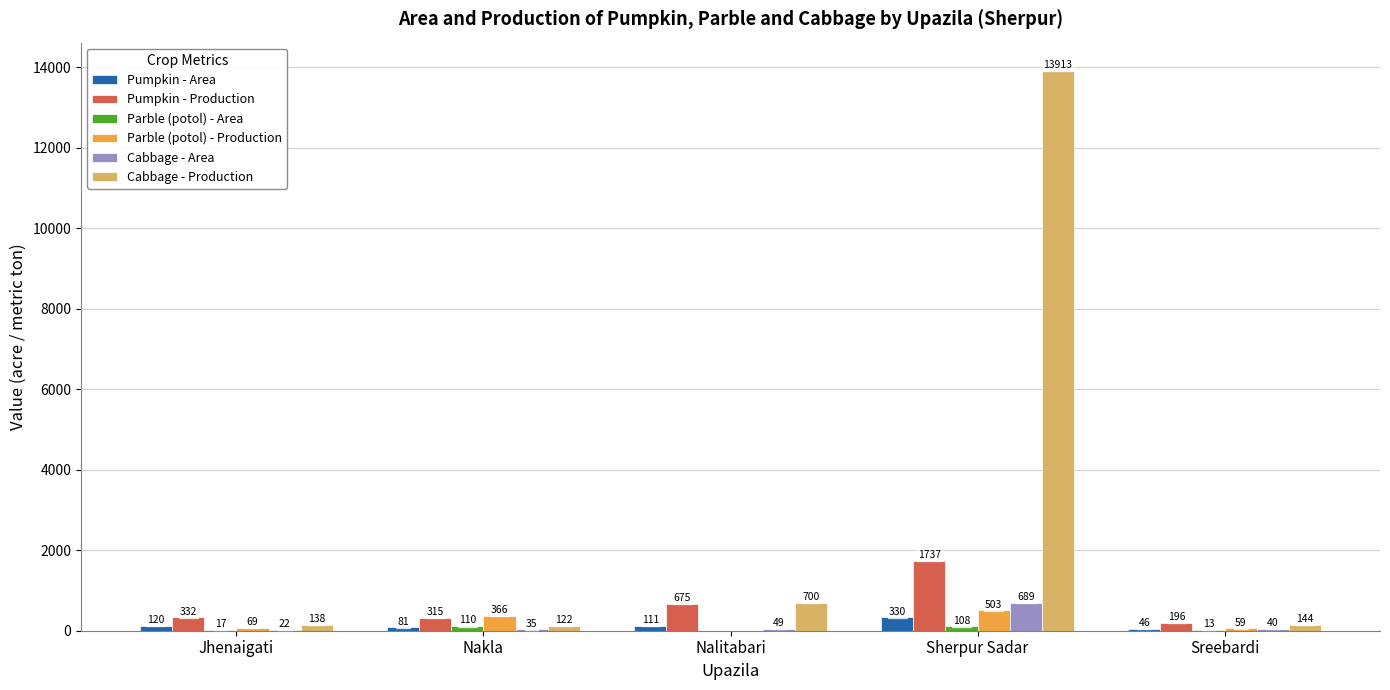

Which category has the highest value in the Parble (potol) - Production series?

Sherpur Sadar